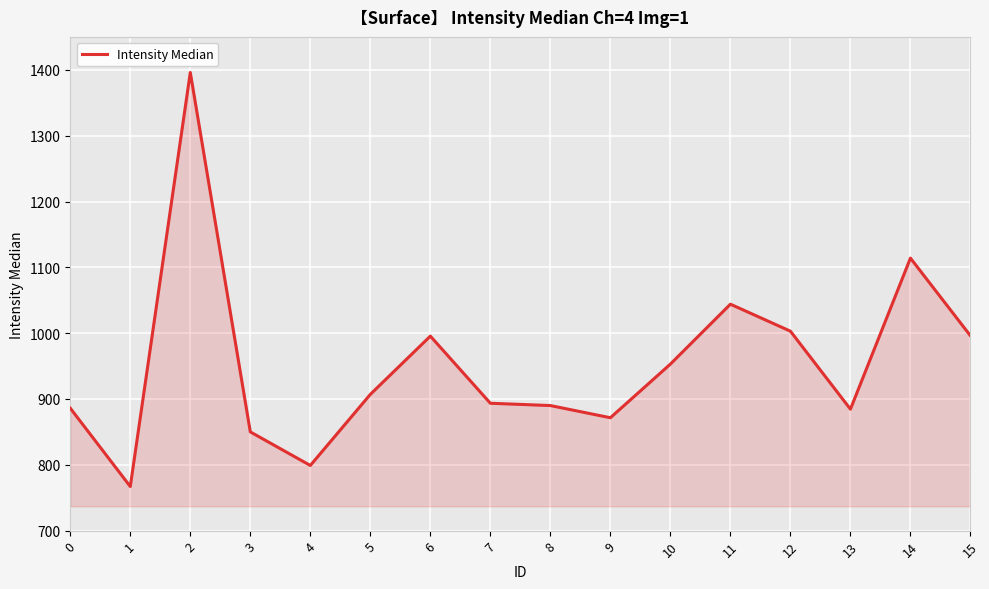

What is the change in value from 8 to 15?

+106.0